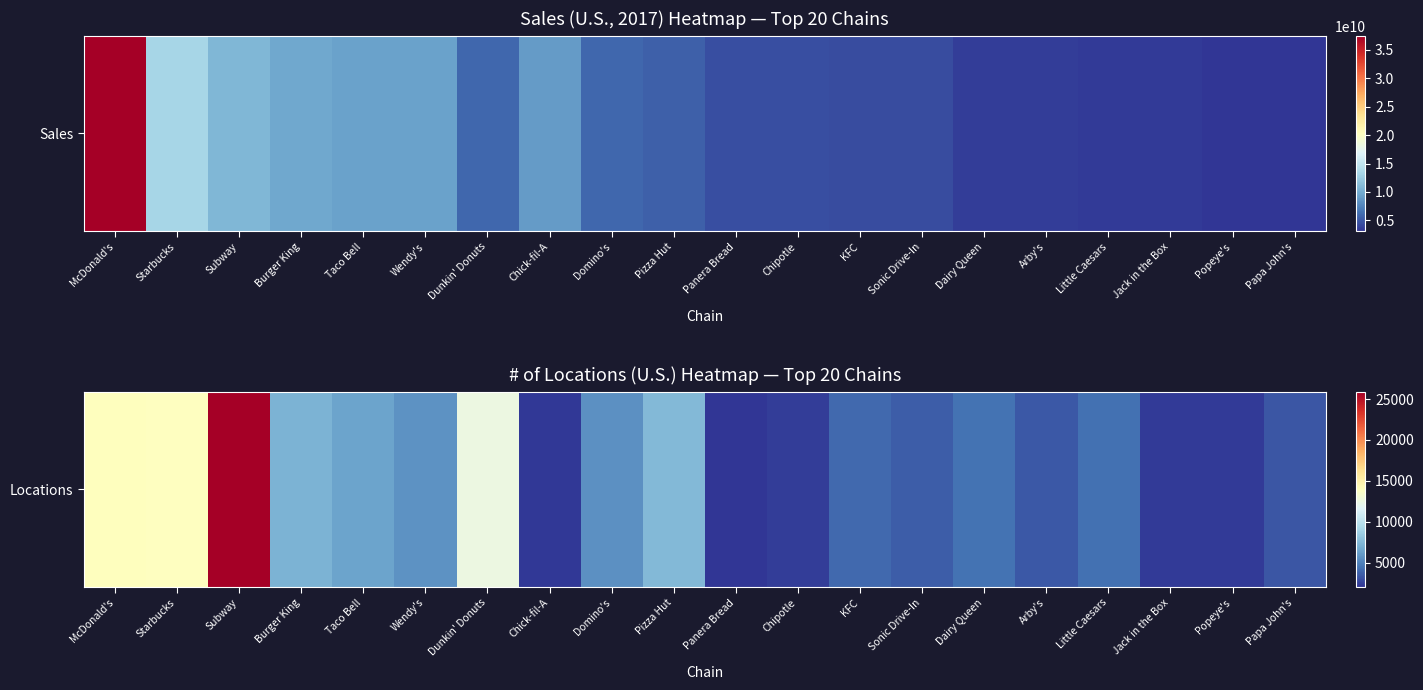

What is the minimum value shown in the chart?

2043